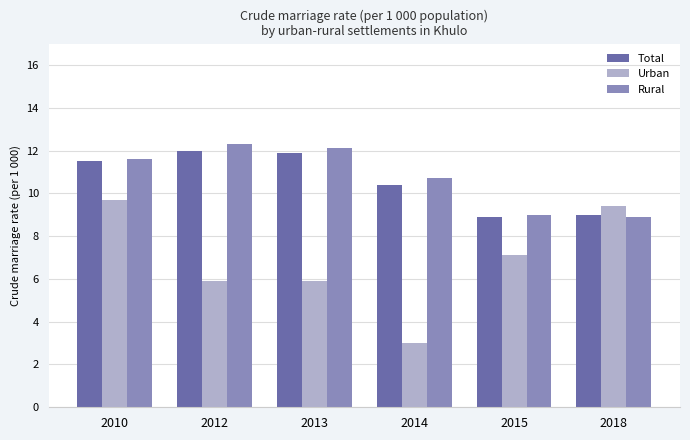

Where does the Urban series first go above 7?

2010